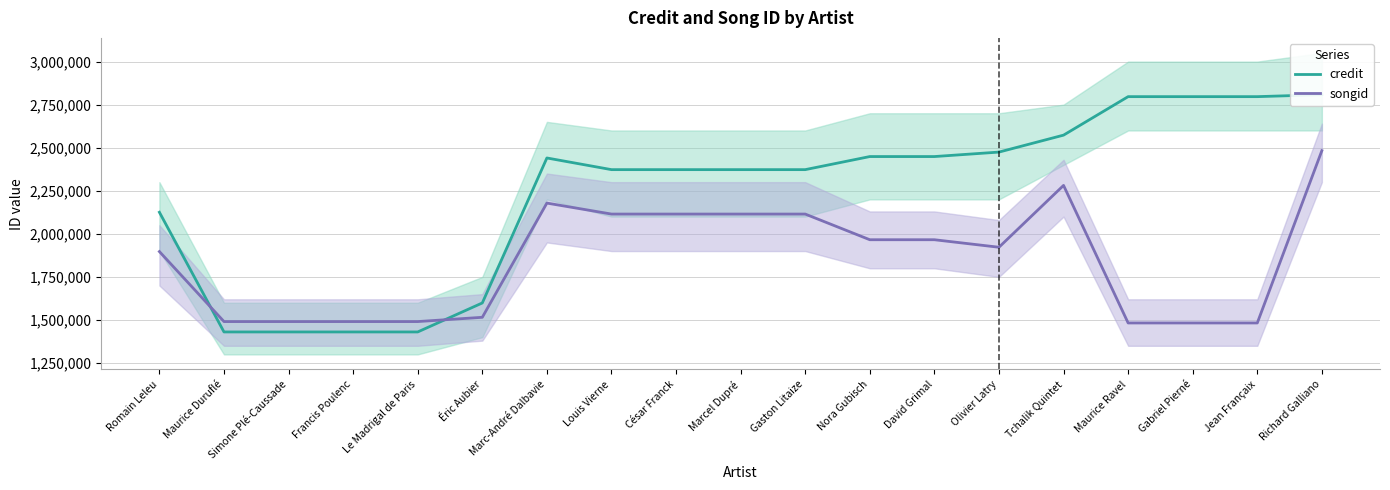

True or false: songid and credit intersect in this chart.

True